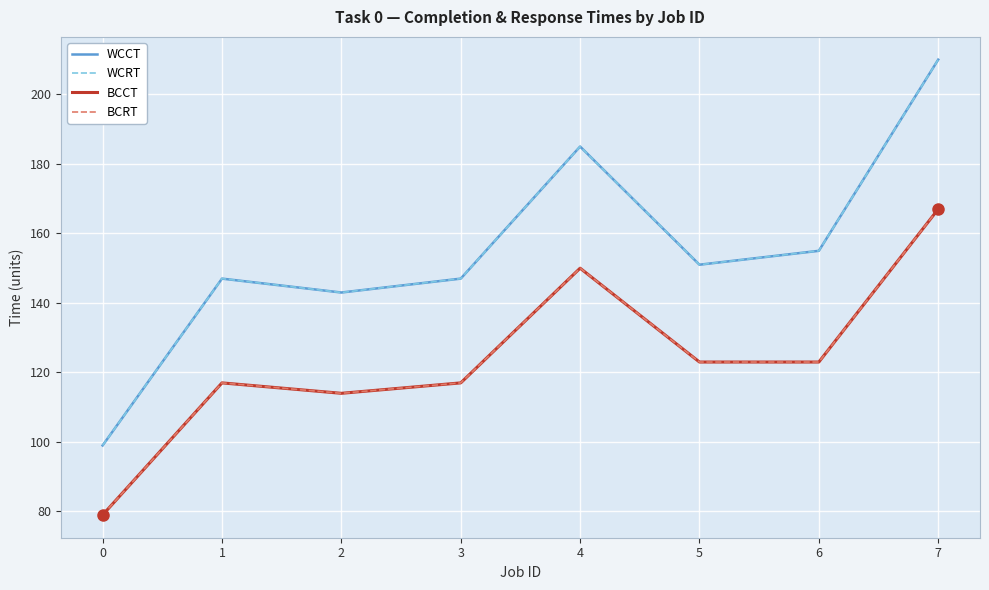

What is the maximum value for BCRT?

167